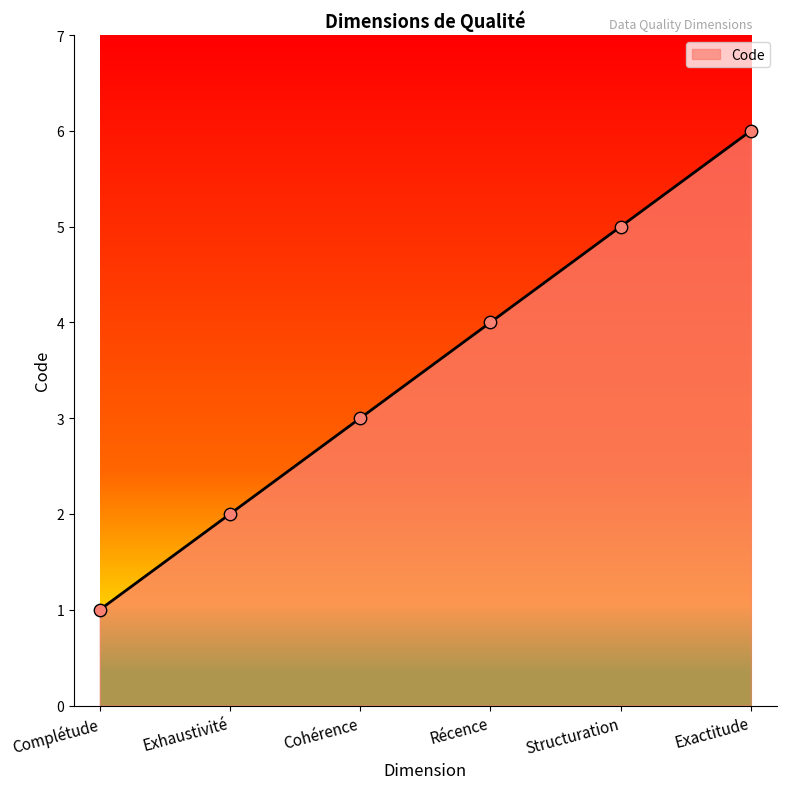

What is the change in value from Cohérence to Exactitude?

+3